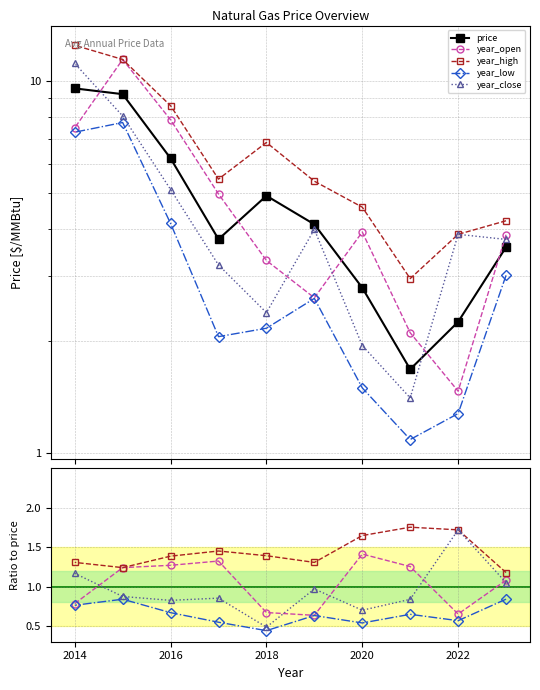

The year_open series shows 2.0 at 2016. True or false?

False